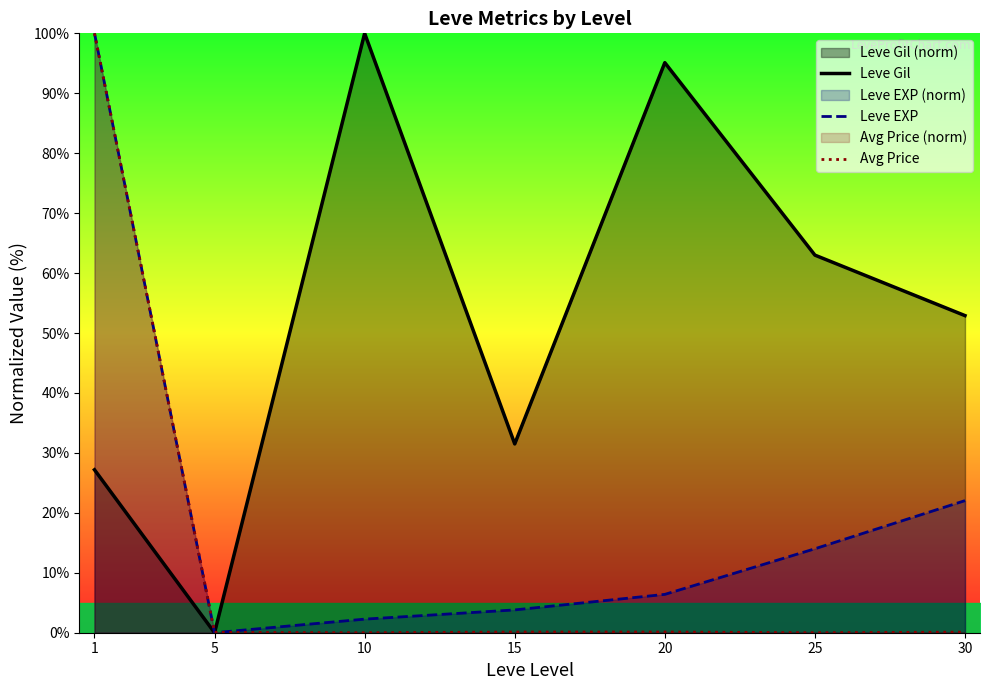

What is the greatest value displayed?

100.0